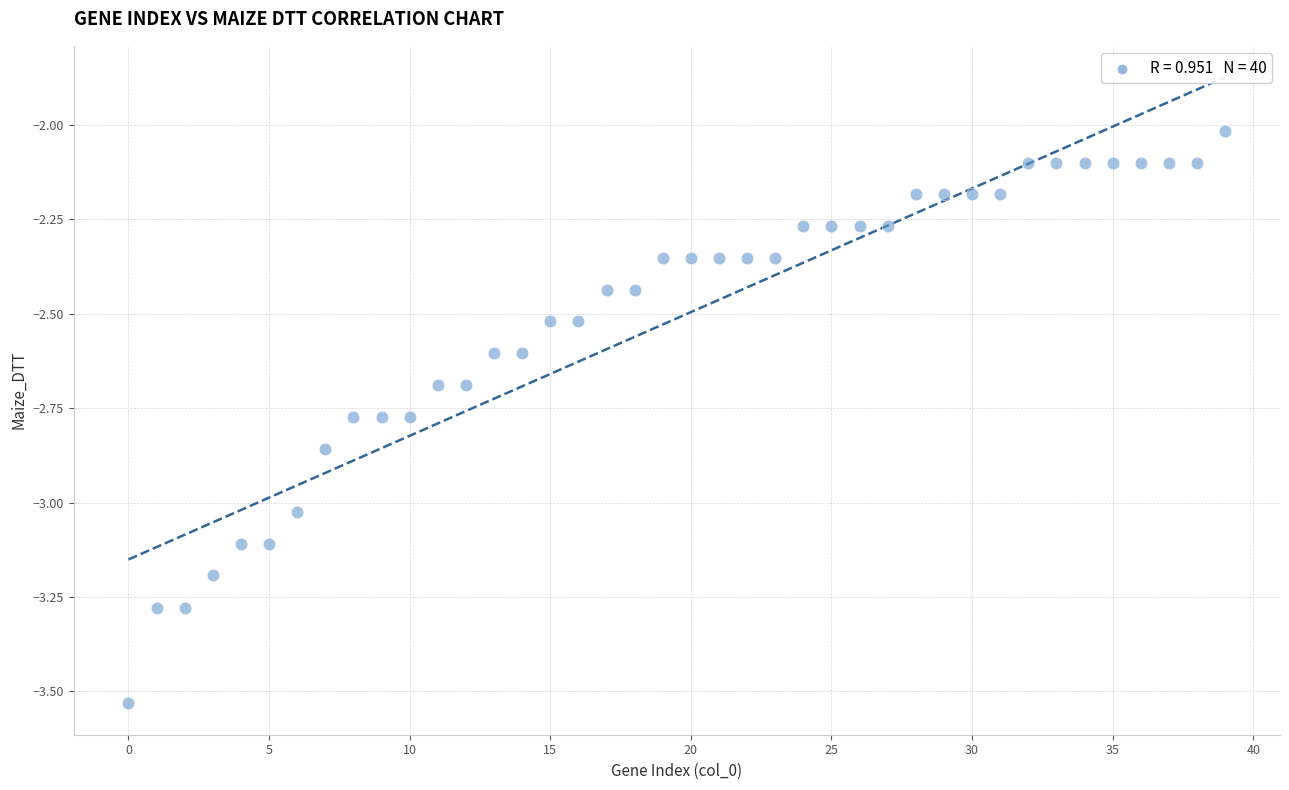

What is the range of Y values (max minus min)?

1.5